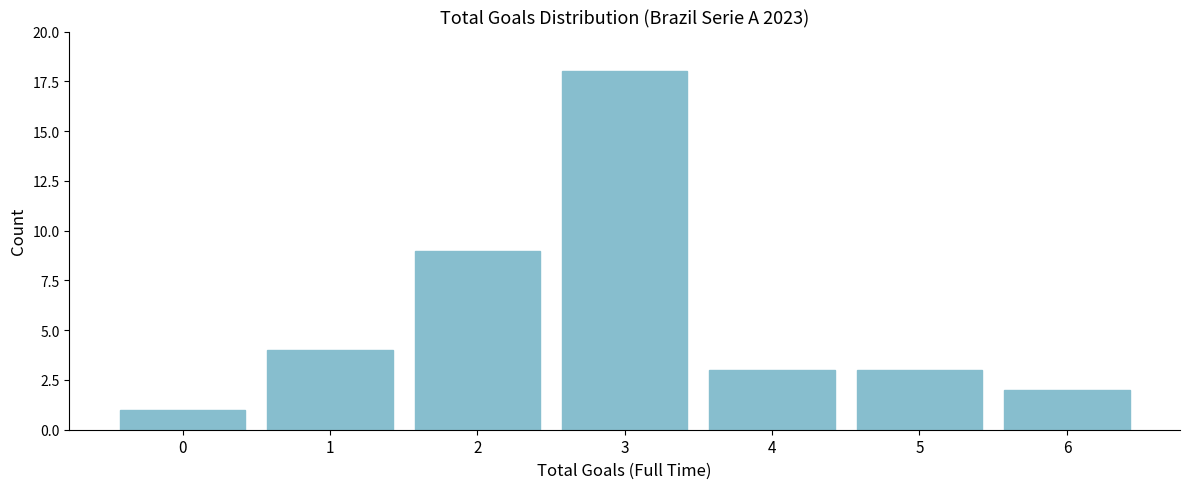

Reading left to right, list every bar in this chart as the range it spans on the x-axis followed by its height. The values are not printed on the chart, so give them approximately, as read against the axis.

-0.5 to 0.5: 1
0.5 to 1.5: 4
1.5 to 2.5: 9
2.5 to 3.5: 18
3.5 to 4.5: 3
4.5 to 5.5: 3
5.5 to 6.5: 2